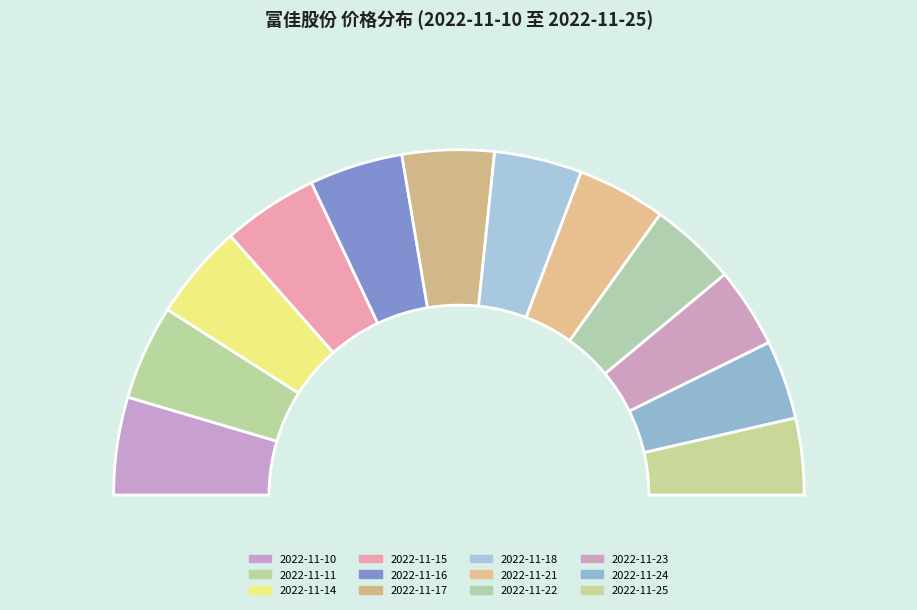

How many slices are in this pie chart?

12